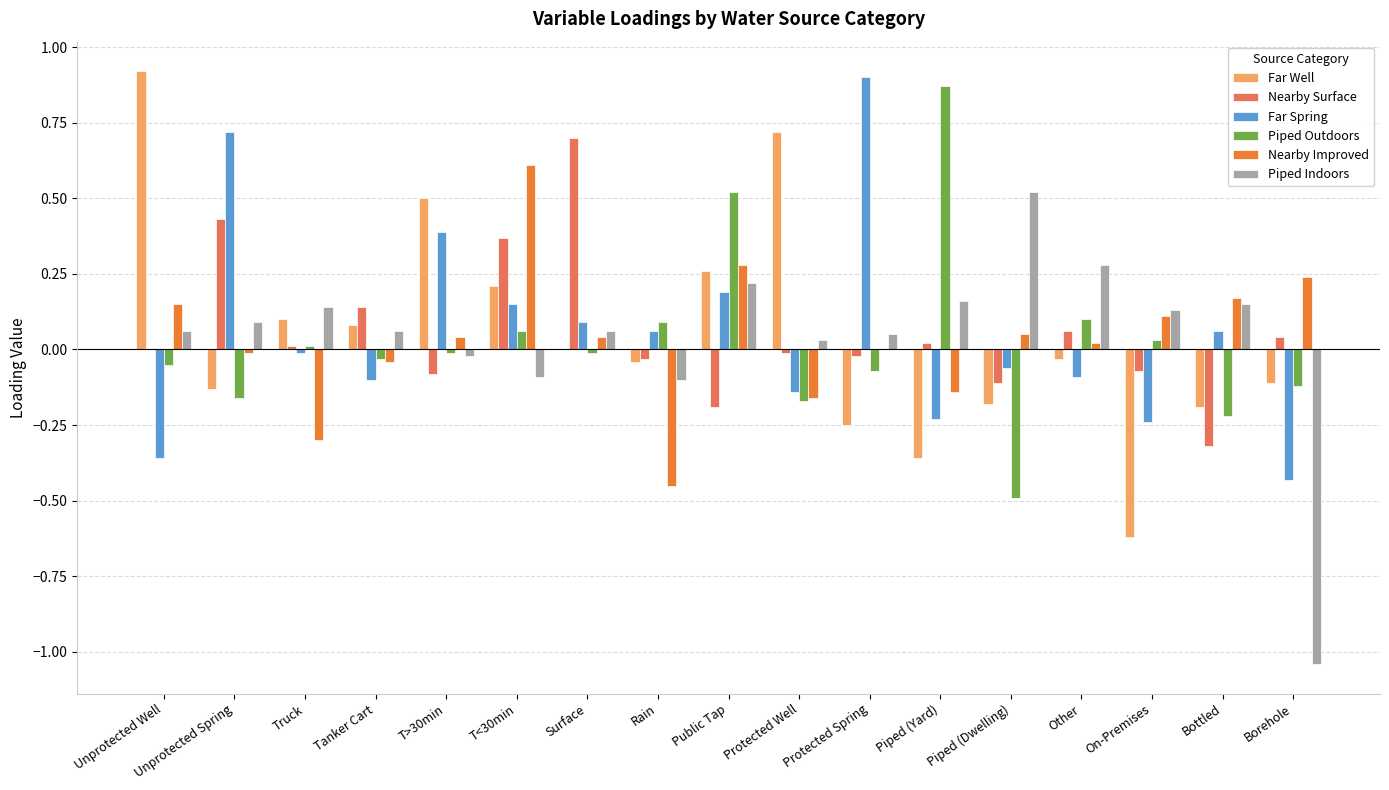

Which category has the highest value in the Piped Indoors series?

Piped (Dwelling)